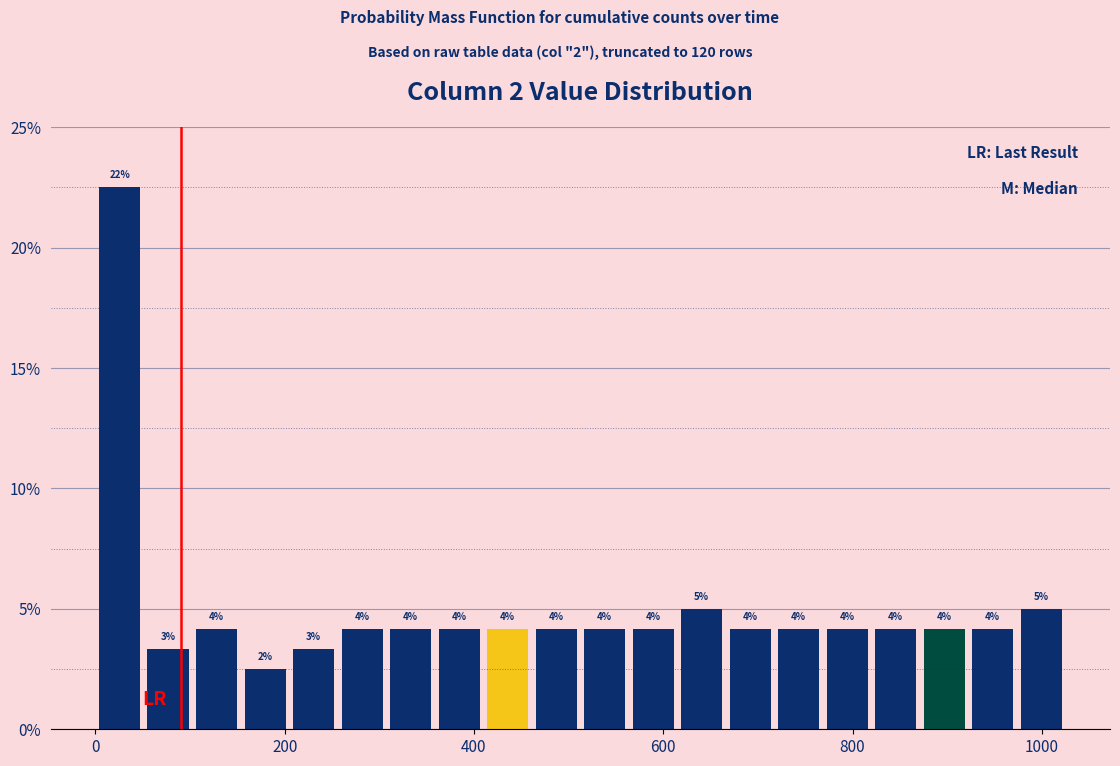

Read against the x-axis, roughly where is the centre of the tallest bar?

20